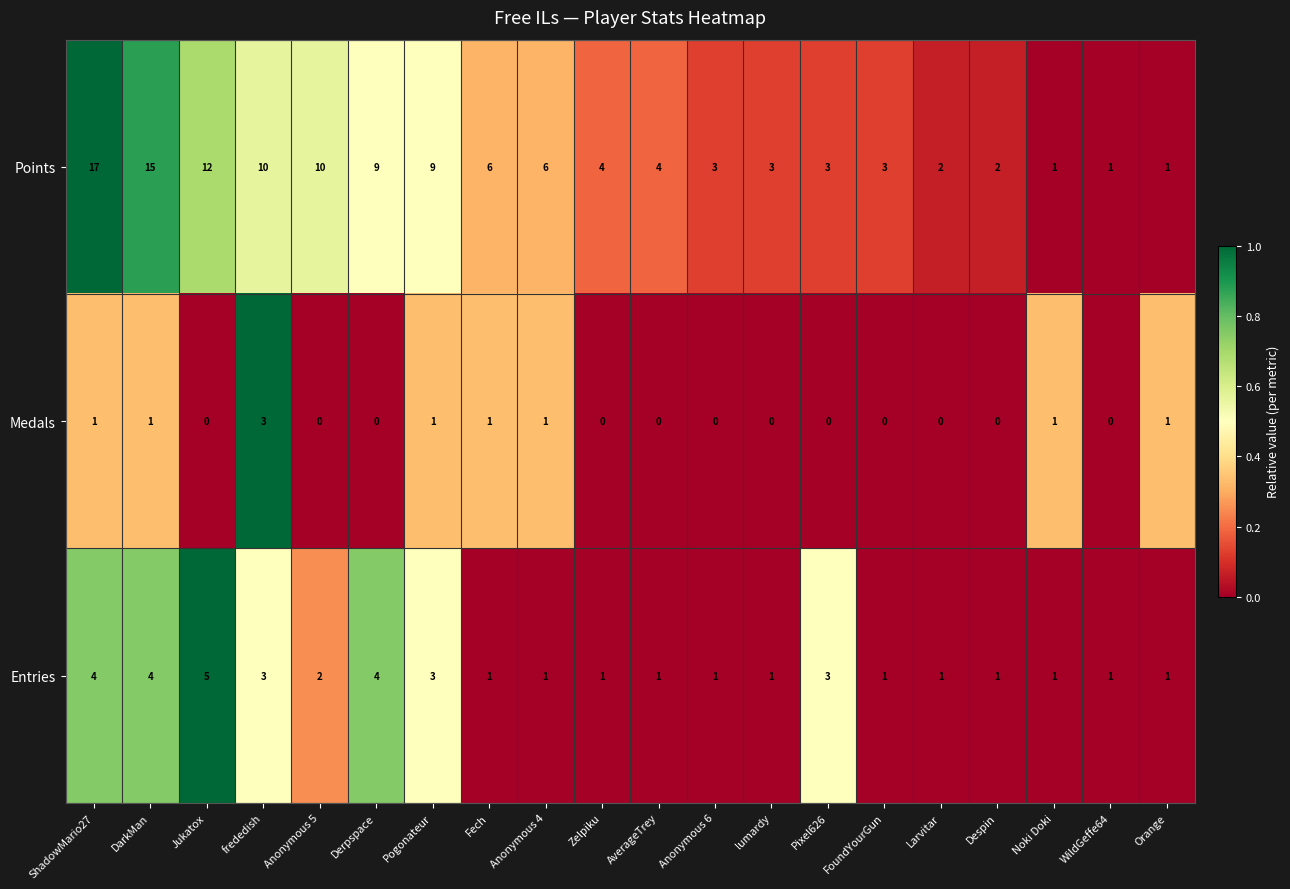

Which series has the largest range (max minus min)?

Points